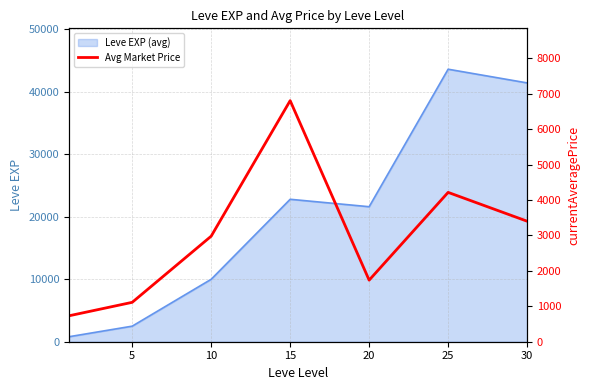

What is the maximum value for Leve EXP (avg)?

43600